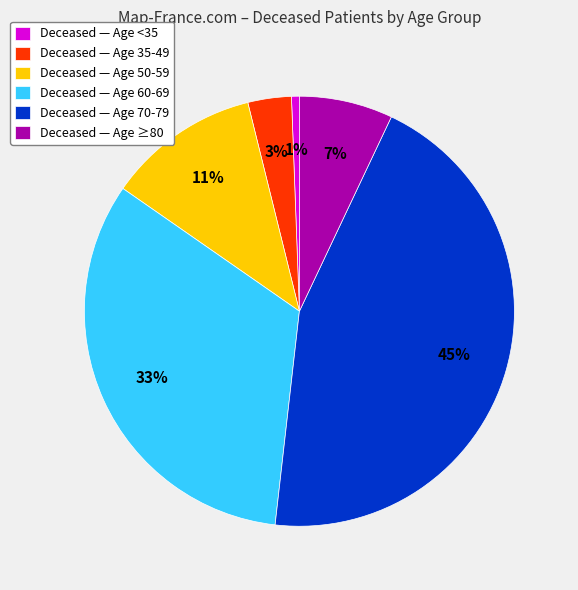

Which has a higher value, Deceased — Age 35-49 or Deceased — Age 50-59?

Deceased — Age 50-59